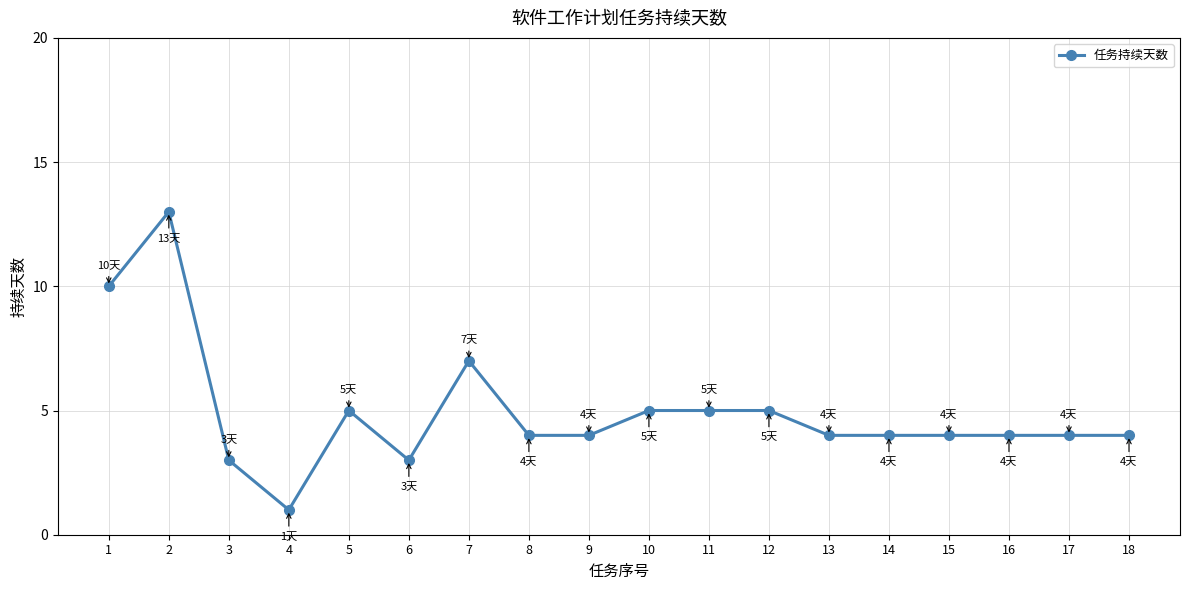

True or false: the data has more than 0 interior local peaks.

True